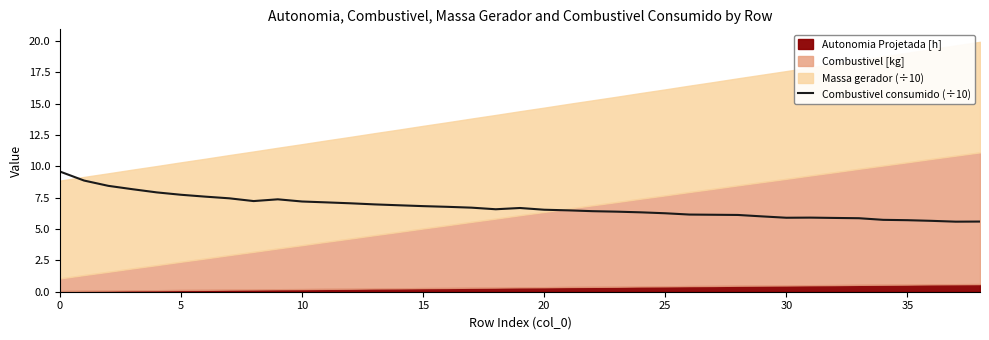

Does the chart display data point markers on the line(s)?

No